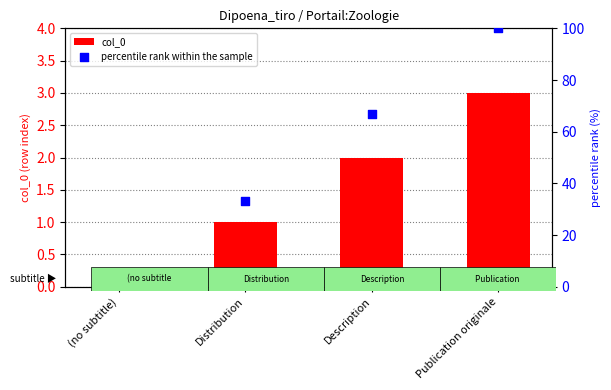

At how many categories does at least one series exceed 96?

1